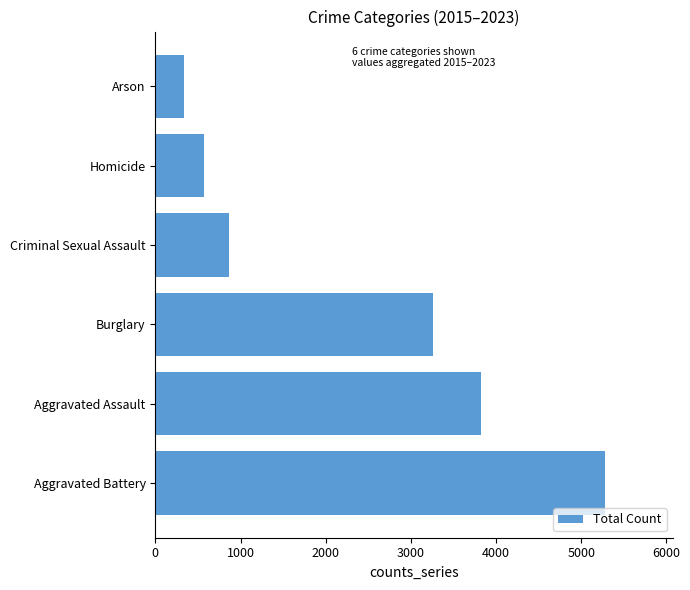

What is the minimum value shown in the chart?

335